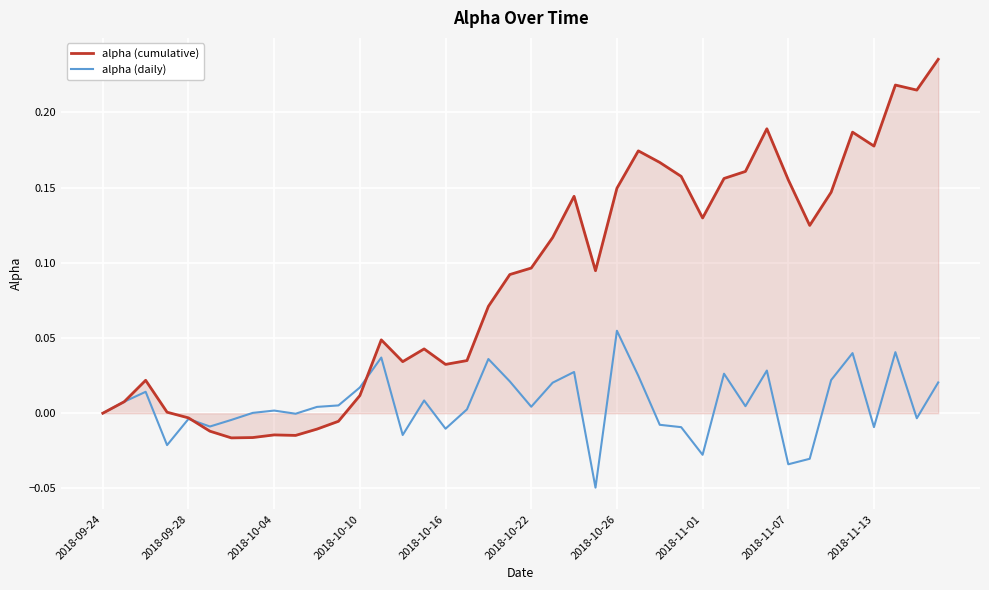

List the series in order of their peak value, lowest first.

alpha (daily), alpha (cumulative)